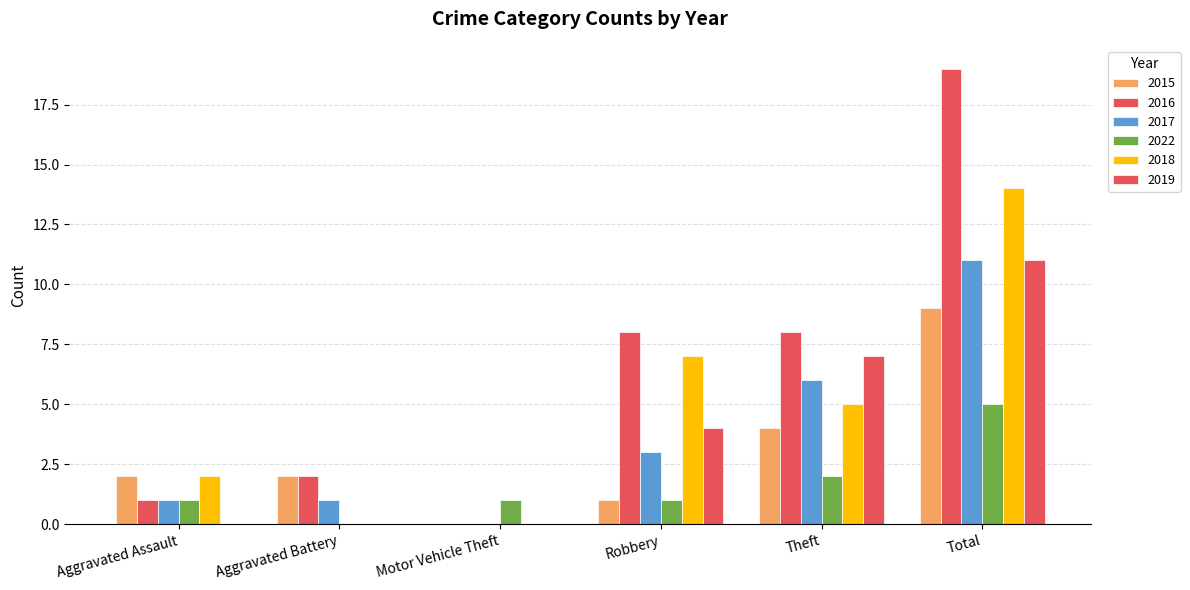

How many values in 2015 are above zero?

5